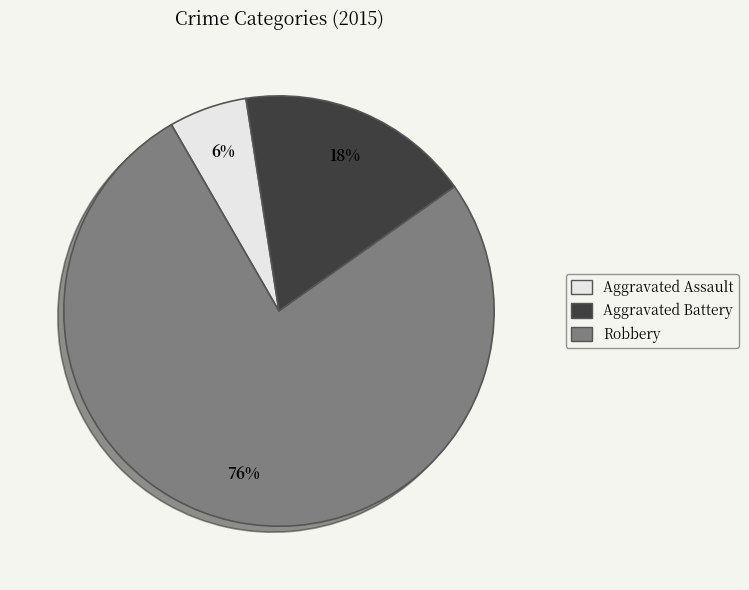

Which has a higher value, Robbery or Aggravated Battery?

Robbery